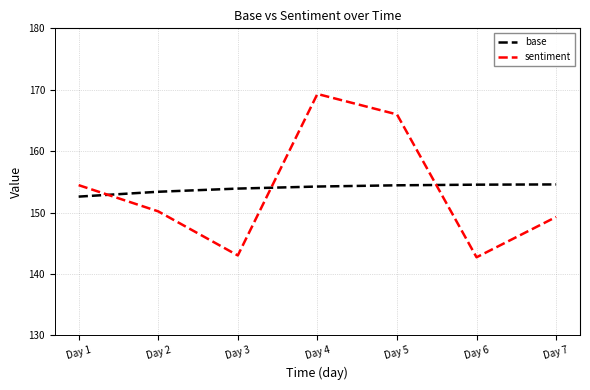

How many values in the sentiment series are below 150?

3